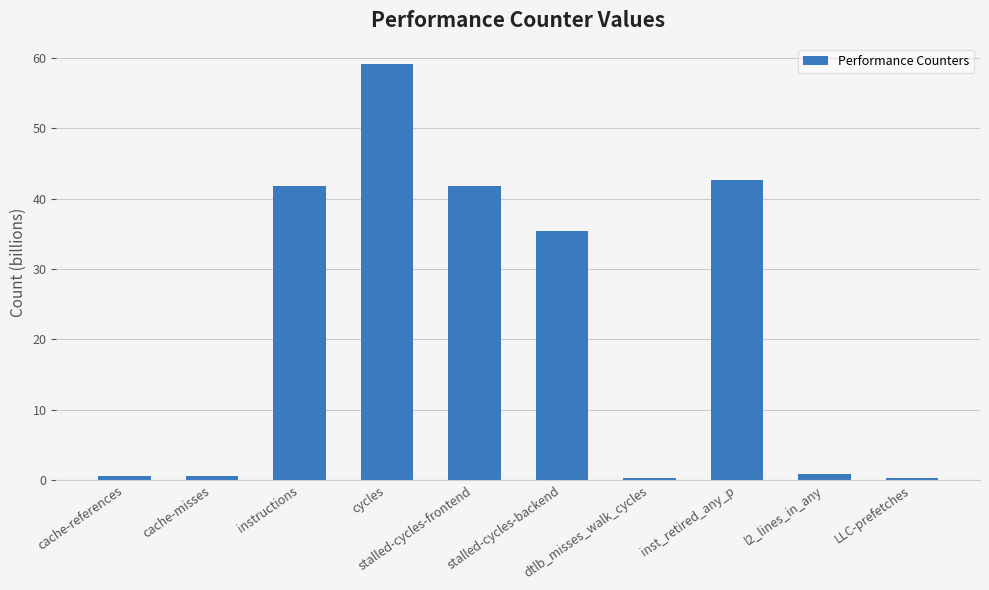

The chart shows a value of 0.6 at cache-misses. True or false?

True